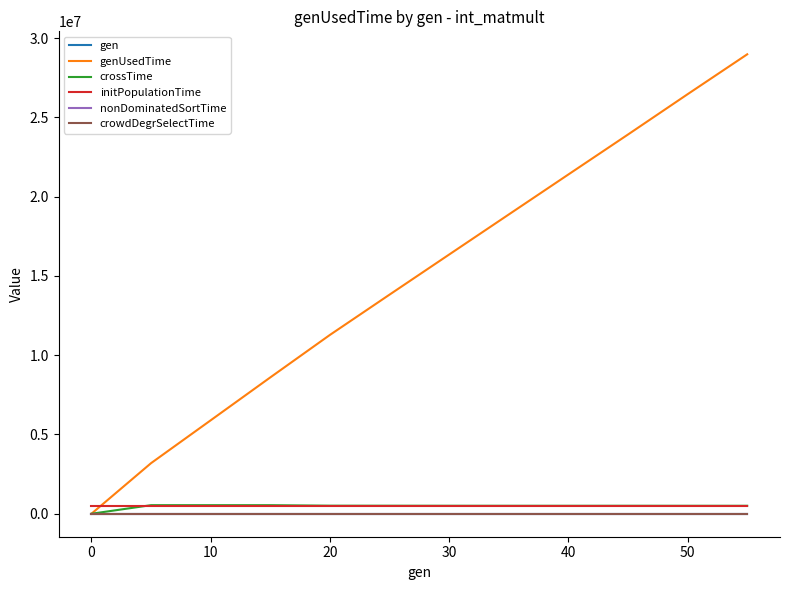

Which series has the largest range (max minus min)?

genUsedTime